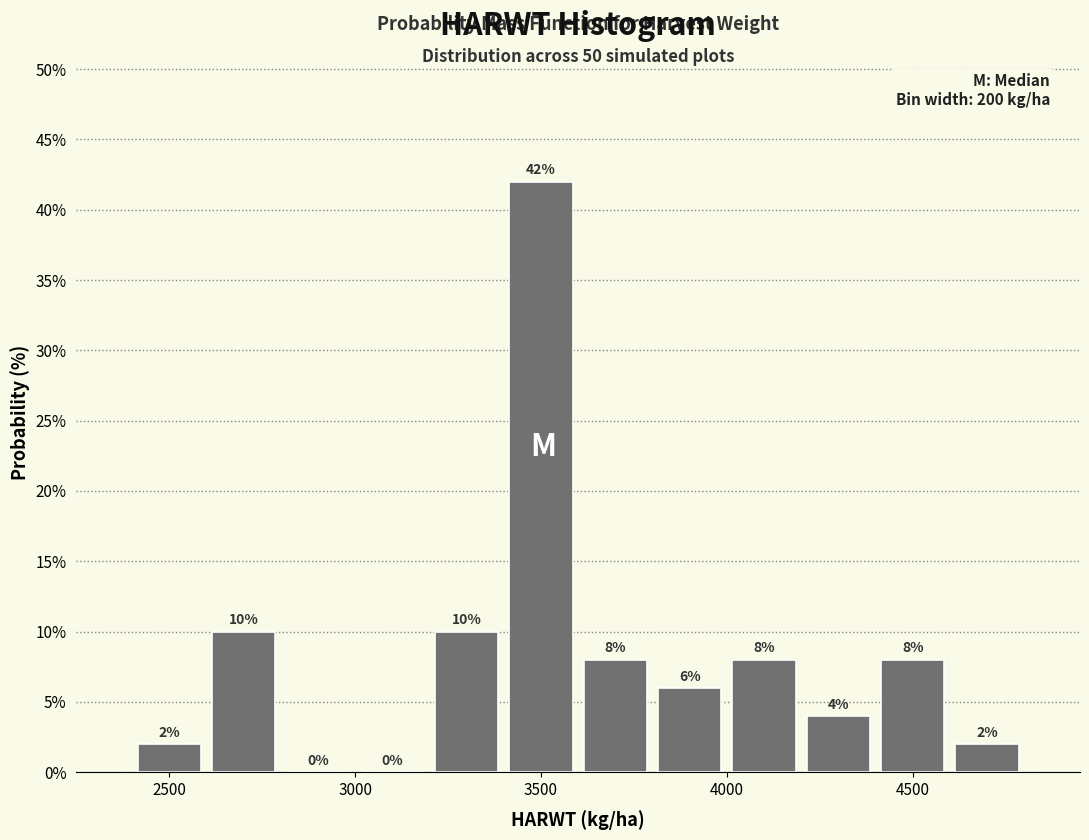

What is the height of the bar covering 4000 to 4200 on the x-axis?

8